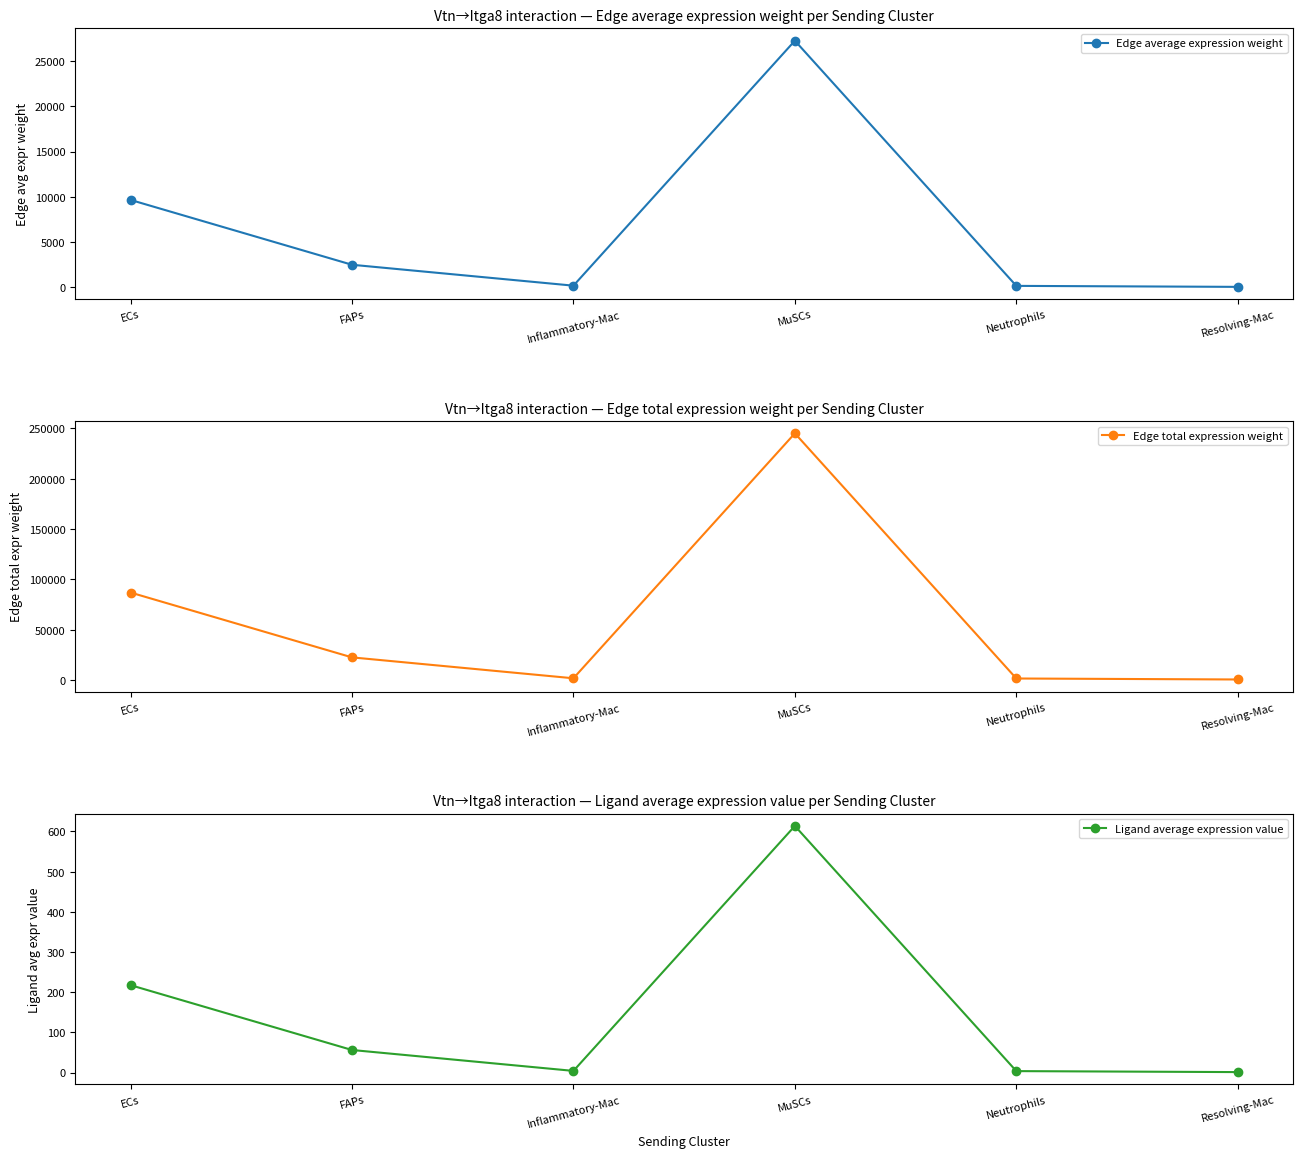

What is the value of the Edge total expression weight point at the 4th from the left?

245179.7